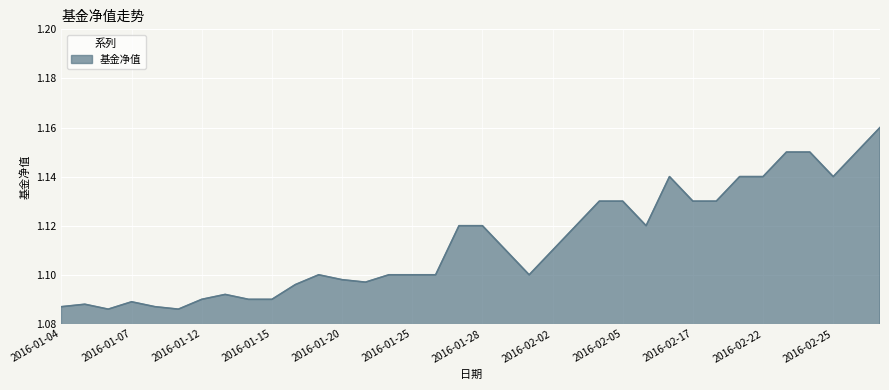

Count the values in the range 1 to 2.

36